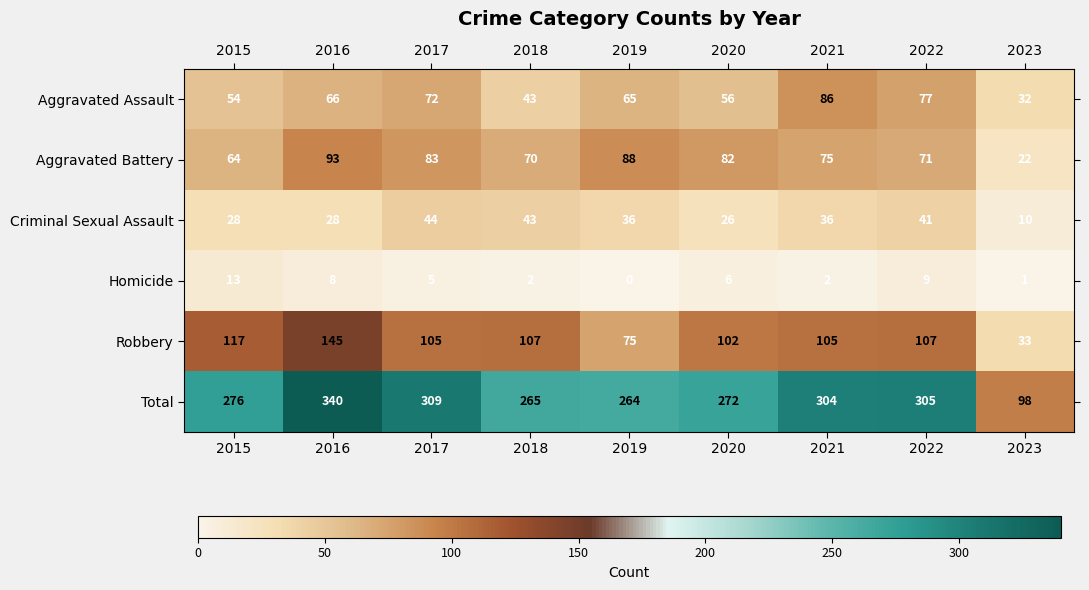

The value of Aggravated Assault at 2023 is 46. True or false?

False